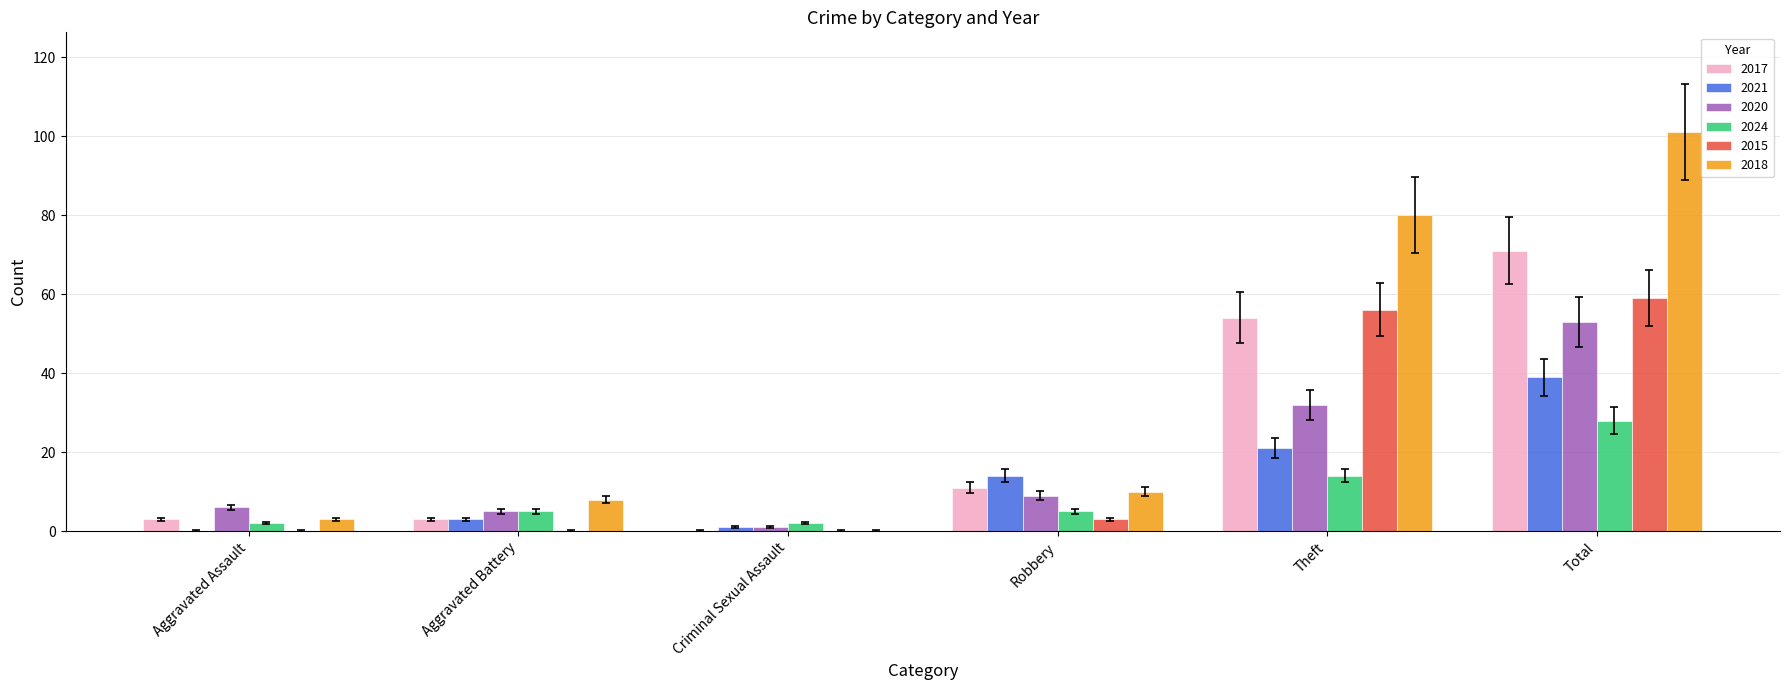

What is the sum of all 2018 values?

202